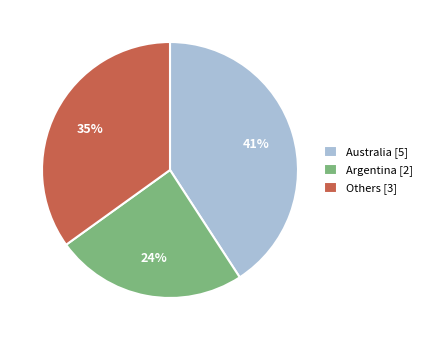

To the nearest percent, what is the difference between the Australia [5] and Argentina [2] slice percentages?

17%